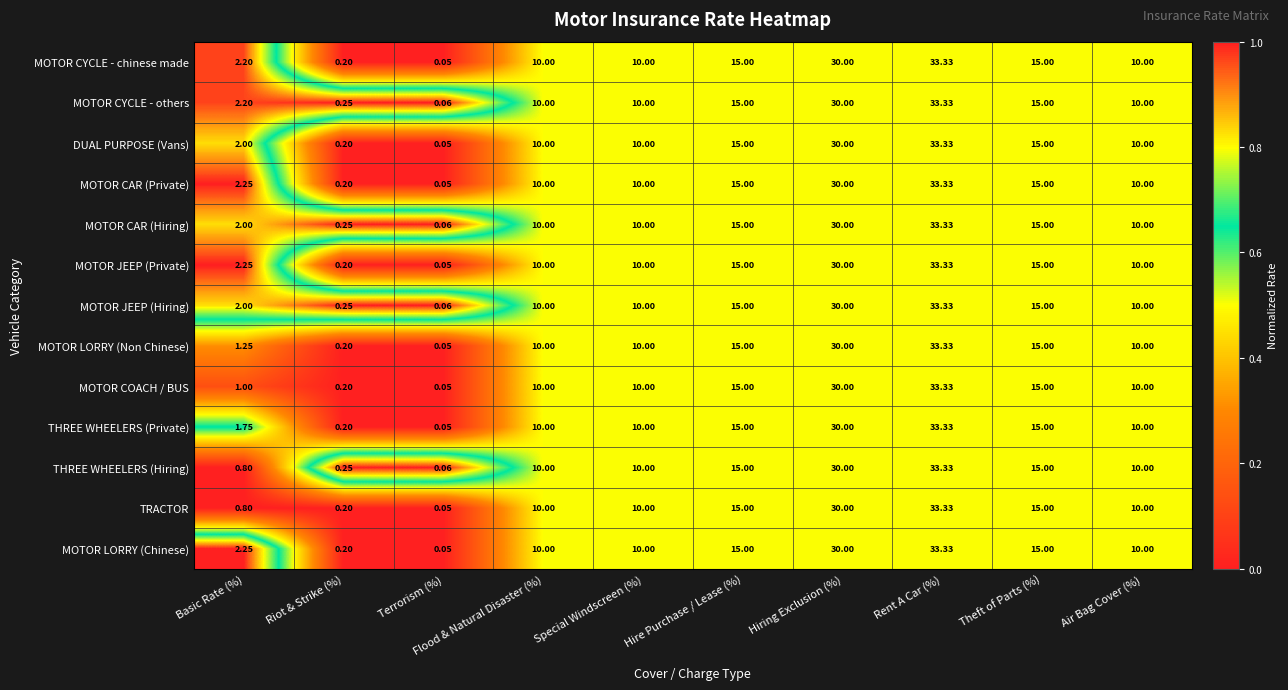

Which series has the largest total across all categories?

MOTOR CYCLE - others